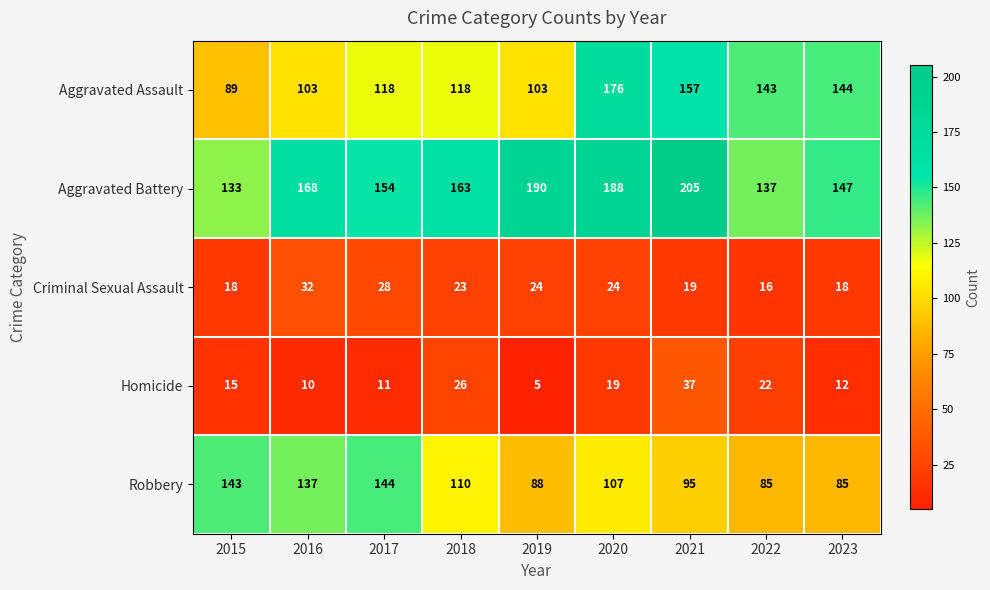

The value of Criminal Sexual Assault at 2022 is 16. True or false?

True